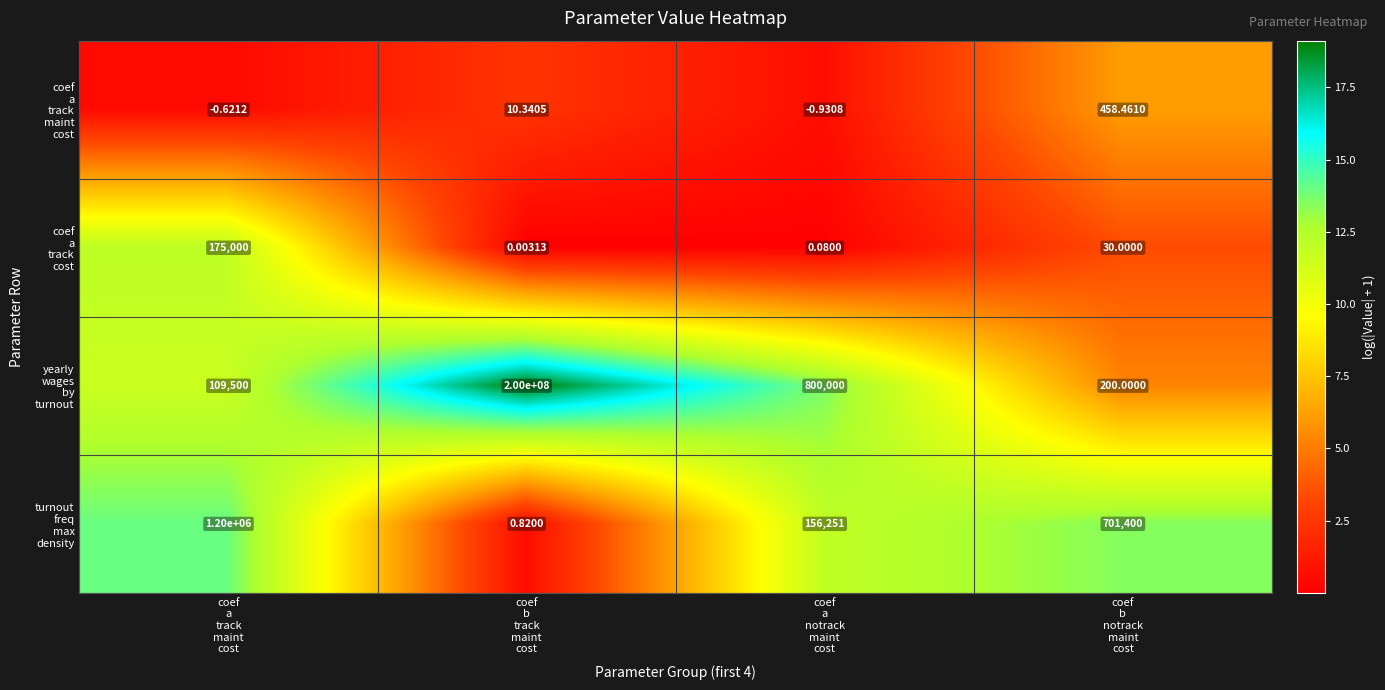

How many series are shown in this chart?

4